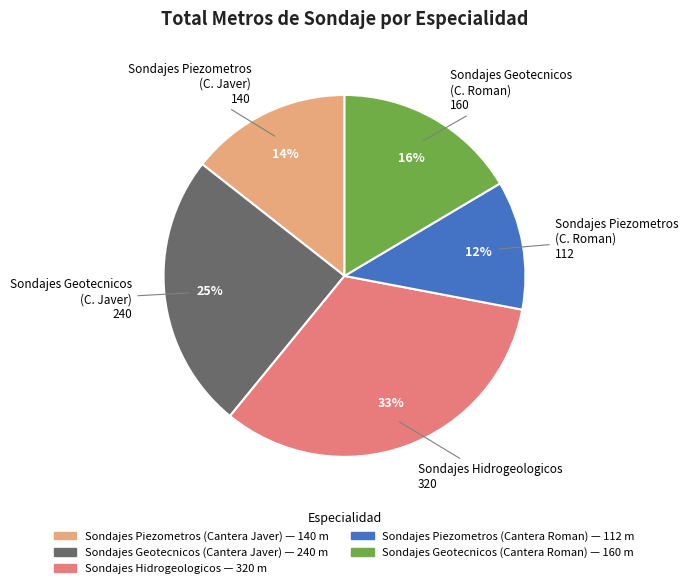

Count the number of slices in the pie.

5